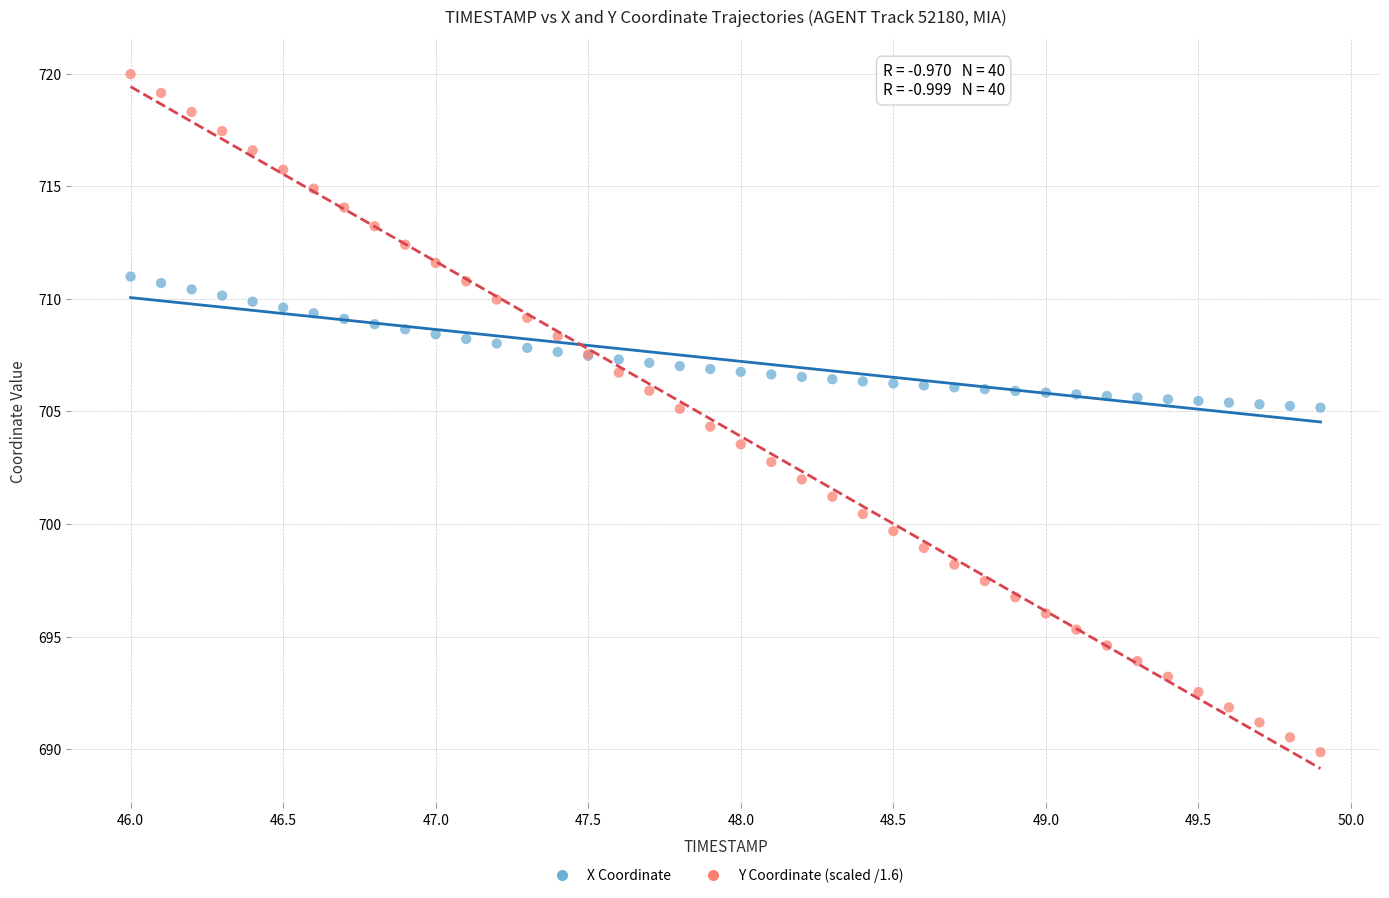

Which series contains the lowest Y value?

Y Coordinate (scaled /1.6)